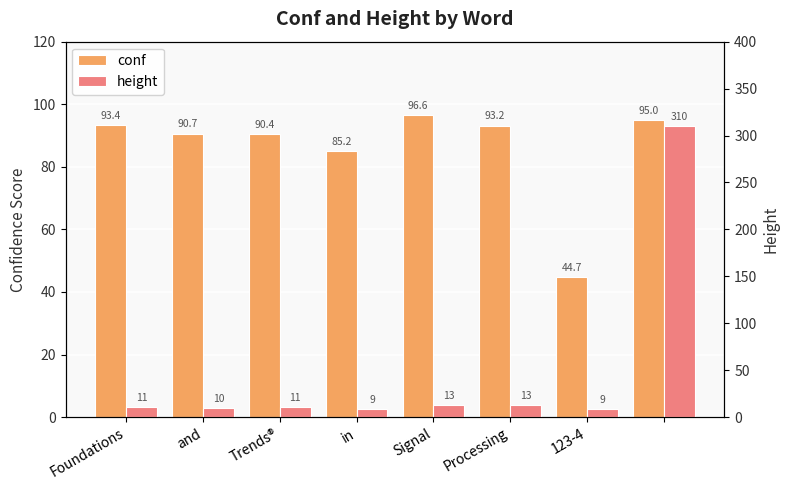

Rank the series by their average value, from highest to lowest.

conf, height